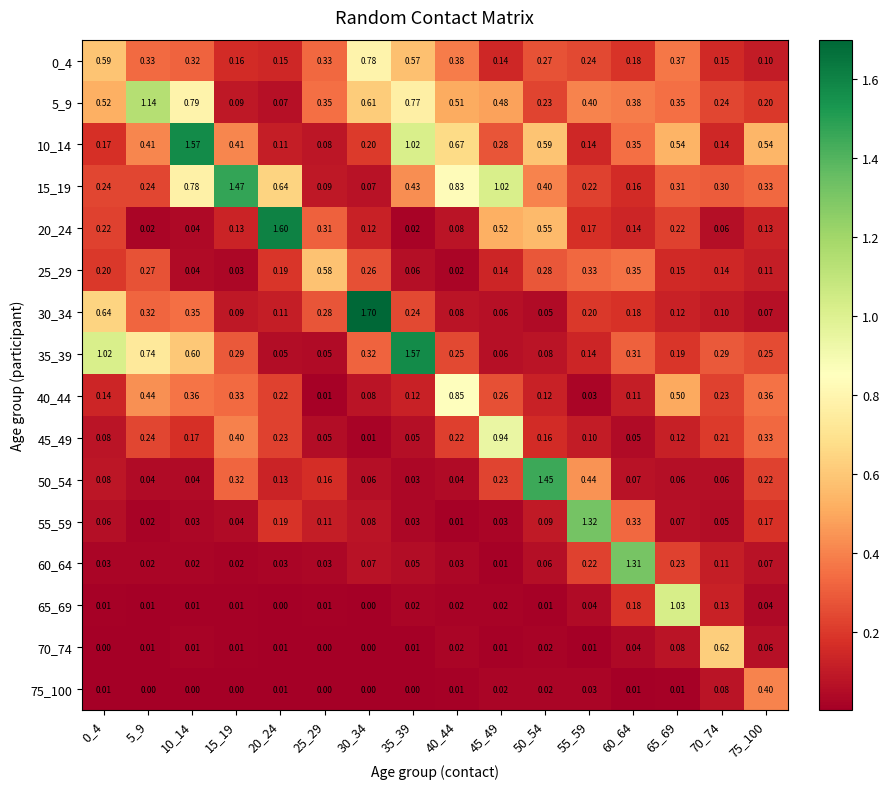

Is the value of 45_49 at 10_14 greater than the value of 15_19 at 45_49?

No